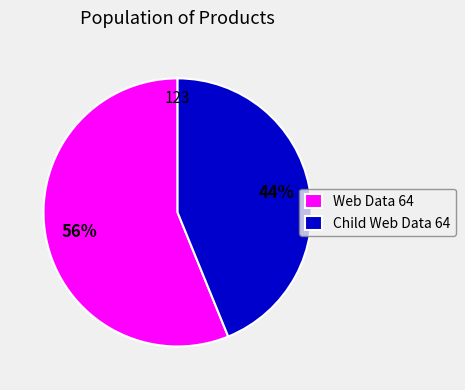

To the nearest percent, what is the difference between the largest and smallest slice percentages?

12%